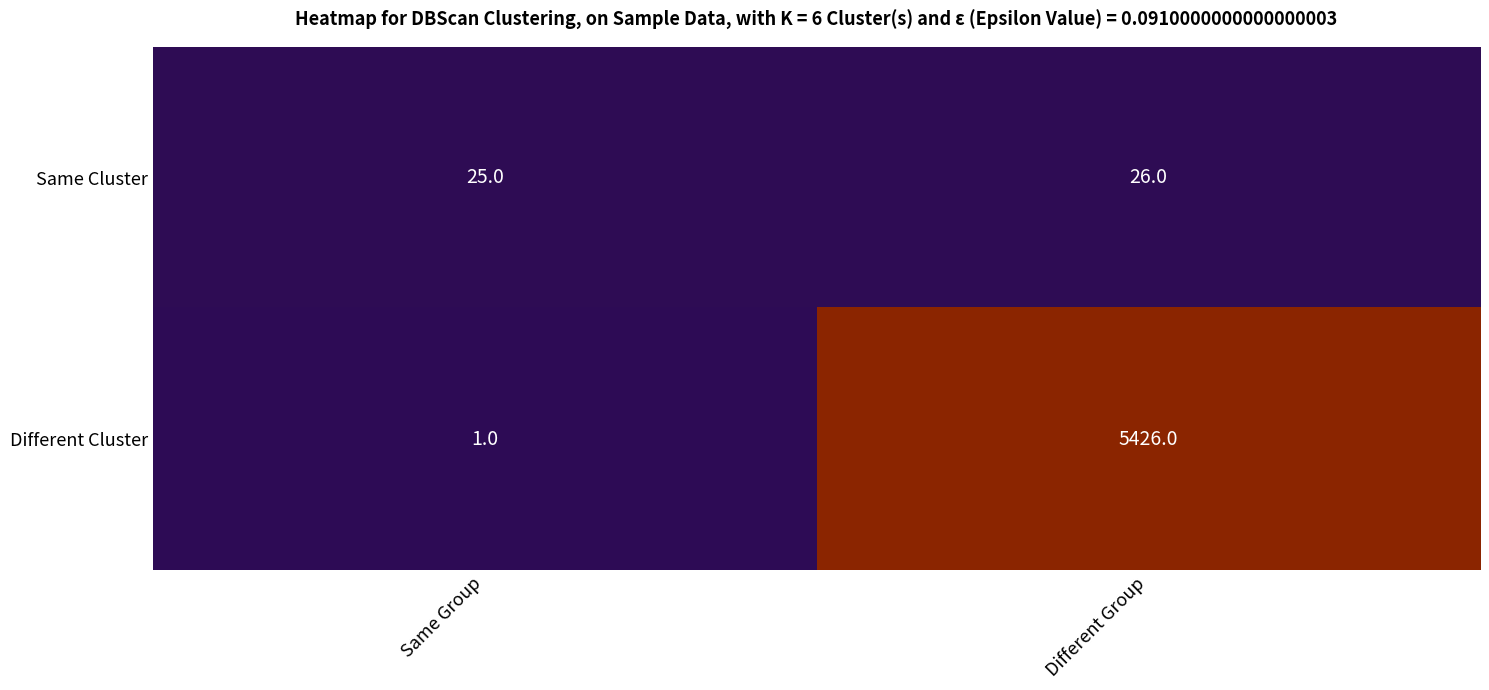

What is the sum of the Different Cluster values at Different Group and Same Group?

5427